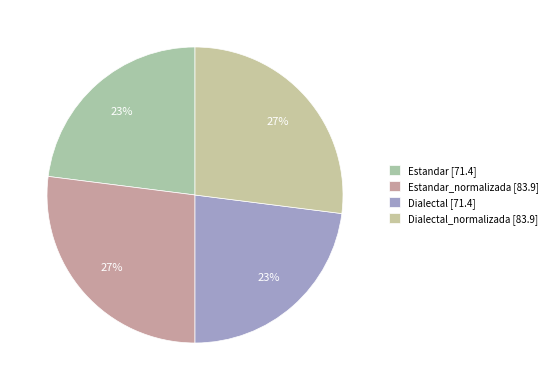

How many slices are in this pie chart?

4